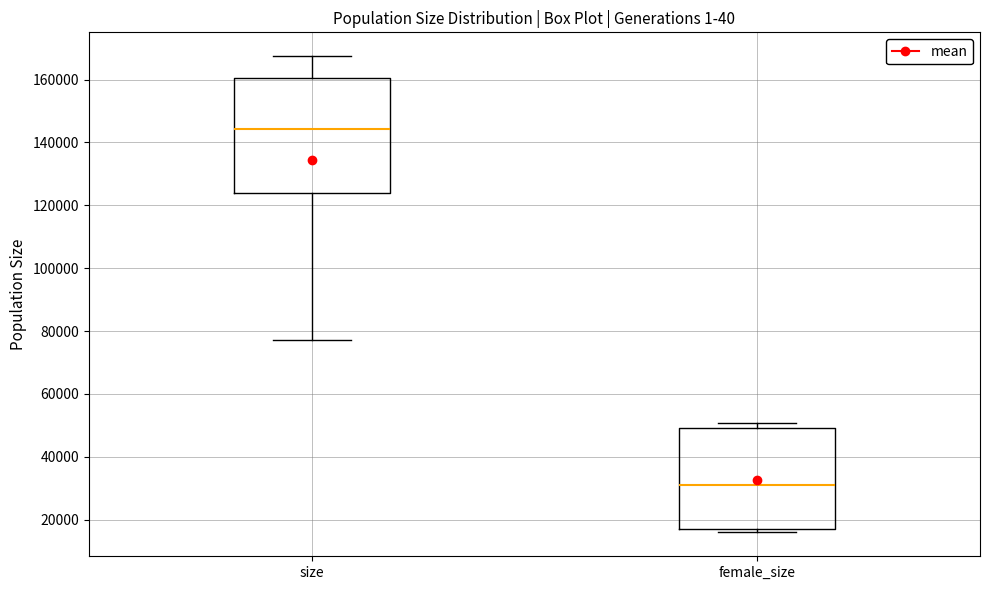

Where is the lower edge of the box for size on the y-axis? The values are not printed on the chart, so give them approximately, as read against the axis.

124000